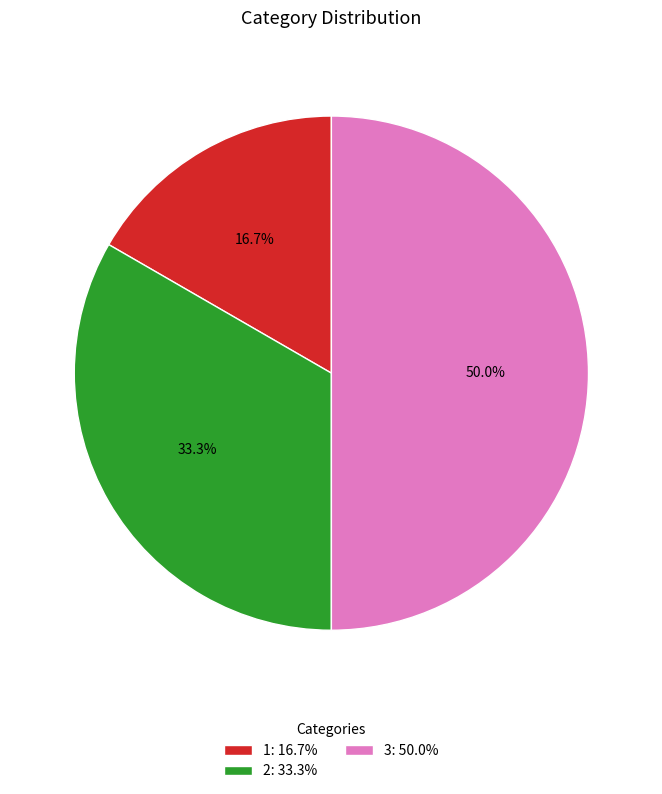

Combined, what portion of the pie is 2: 33.3% and 3: 50.0%?

83.3%